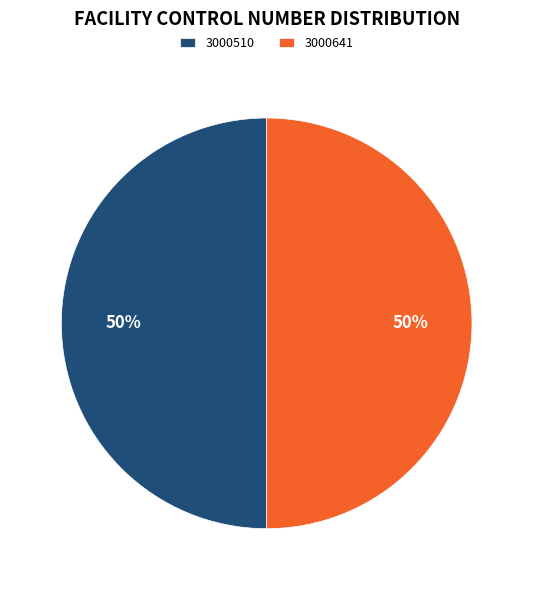

To the nearest percent, what is the combined percentage of 3000641 and 3000510?

100%